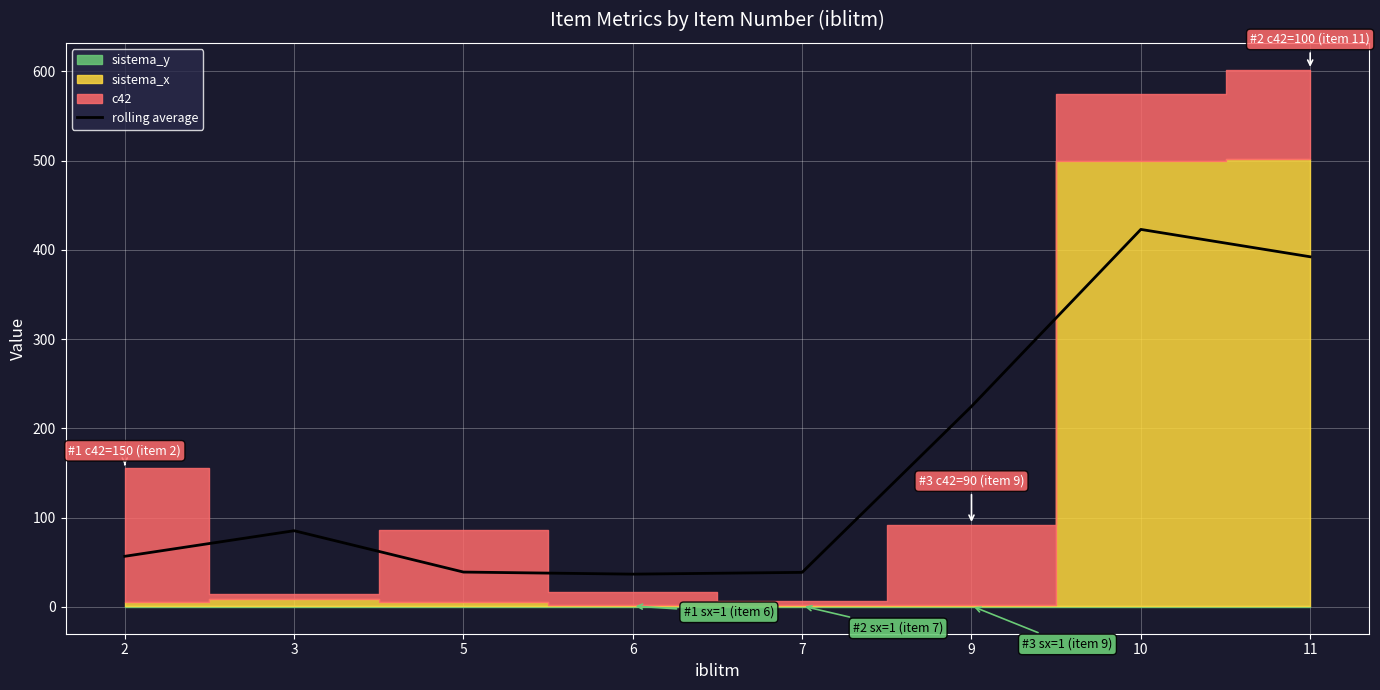

How many lines are shown in the chart?

1